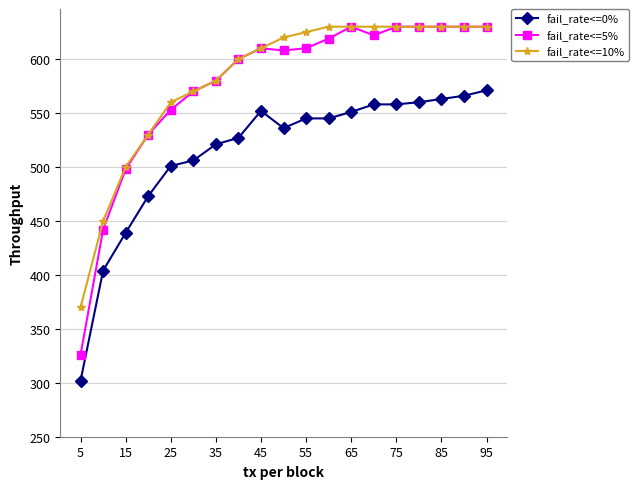

What is the value of the fail_rate<=0% point at the 3rd from the left?

439